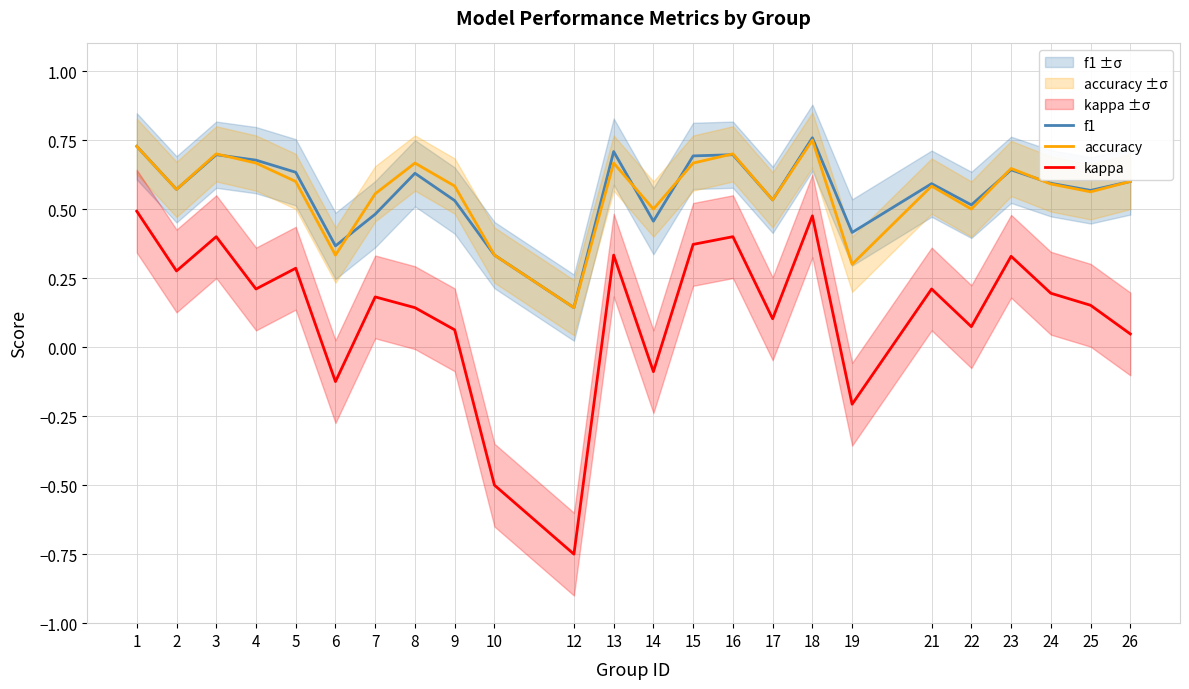

Reading left to right, extract all data points from this chart.

f1: 0.7	0.6	0.7	0.7	0.6	0.4	0.5	0.6	0.5	0.3	0.1	0.7	0.5	0.7	0.7	0.5	0.8	0.4	0.6	0.5	0.6	0.6	0.6	0.6
accuracy: 0.7	0.6	0.7	0.7	0.6	0.3	0.6	0.7	0.6	0.3	0.1	0.7	0.5	0.7	0.7	0.5	0.8	0.3	0.6	0.5	0.6	0.6	0.6	0.6
kappa: 0.5	0.3	0.4	0.2	0.3	-0.1	0.2	0.1	0.1	-0.5	-0.8	0.3	-0.1	0.4	0.4	0.1	0.5	-0.2	0.2	0.1	0.3	0.2	0.2	0.0